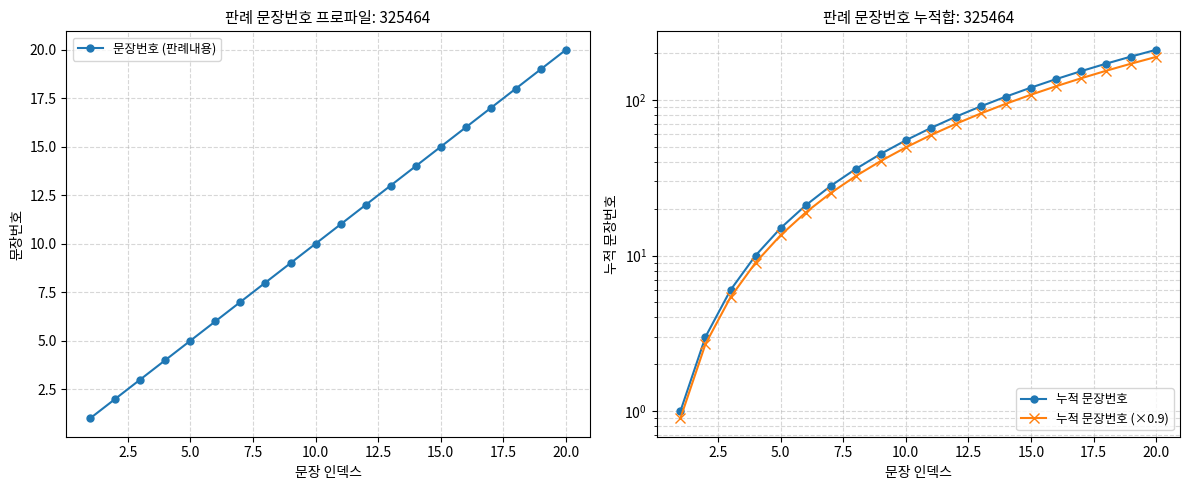

True or false: 문장번호 (판례내용) has a value of 10 at 10.0.

True